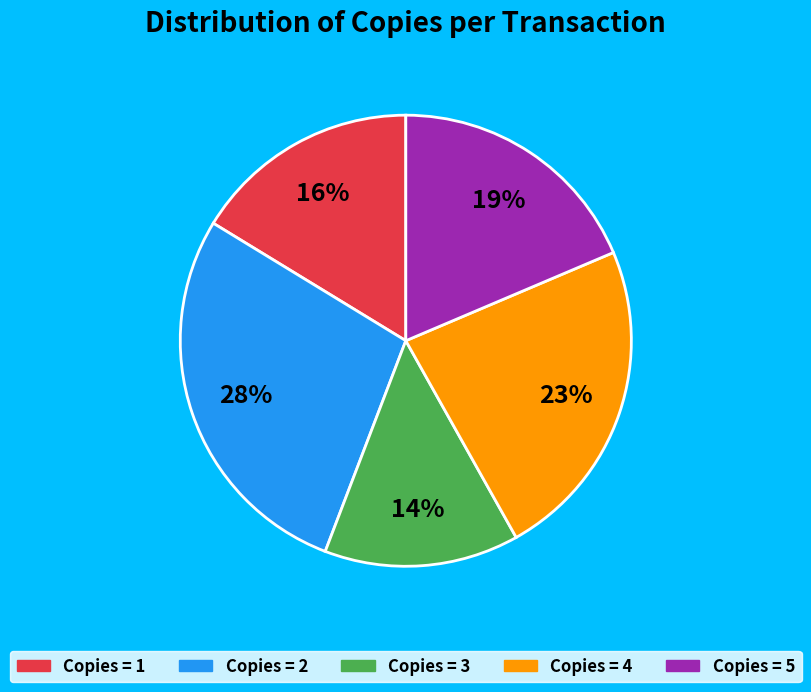

Count the number of slices in the pie.

5